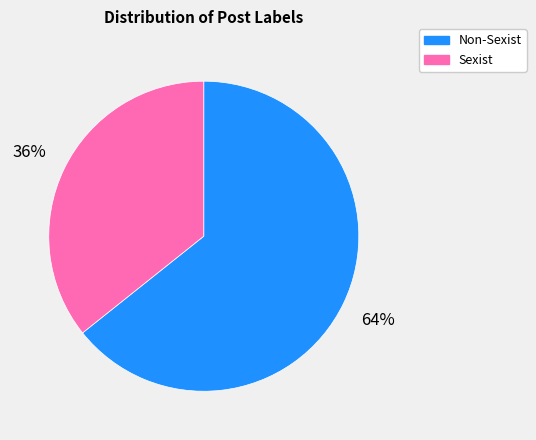

Between Non-Sexist and Sexist, which is larger?

Non-Sexist